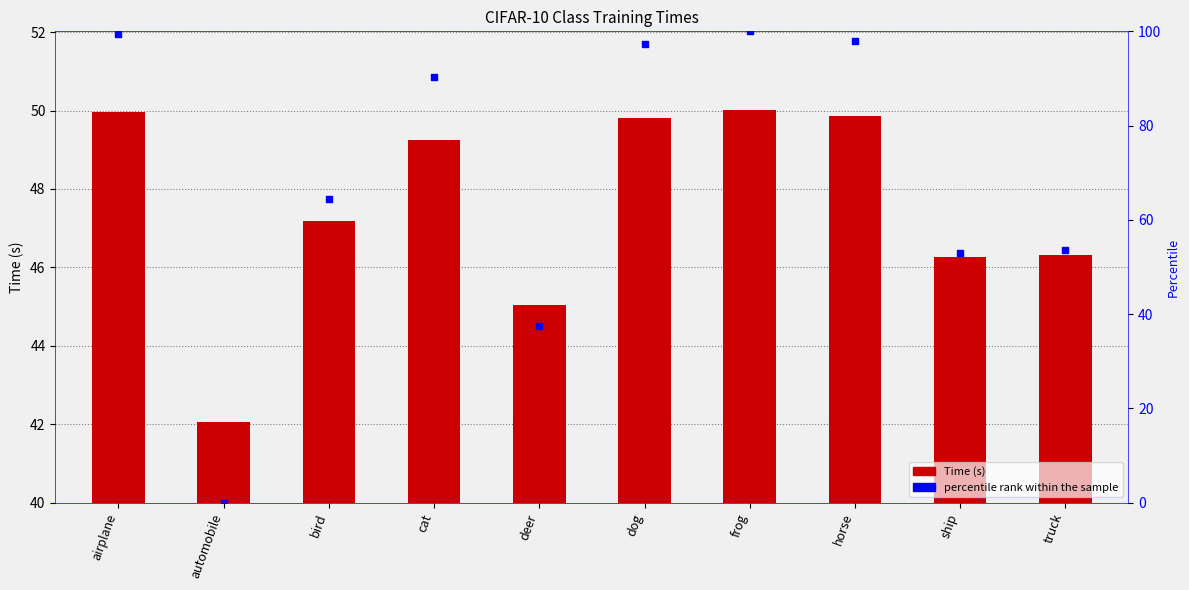

At which category is the sum across all series the highest?

frog